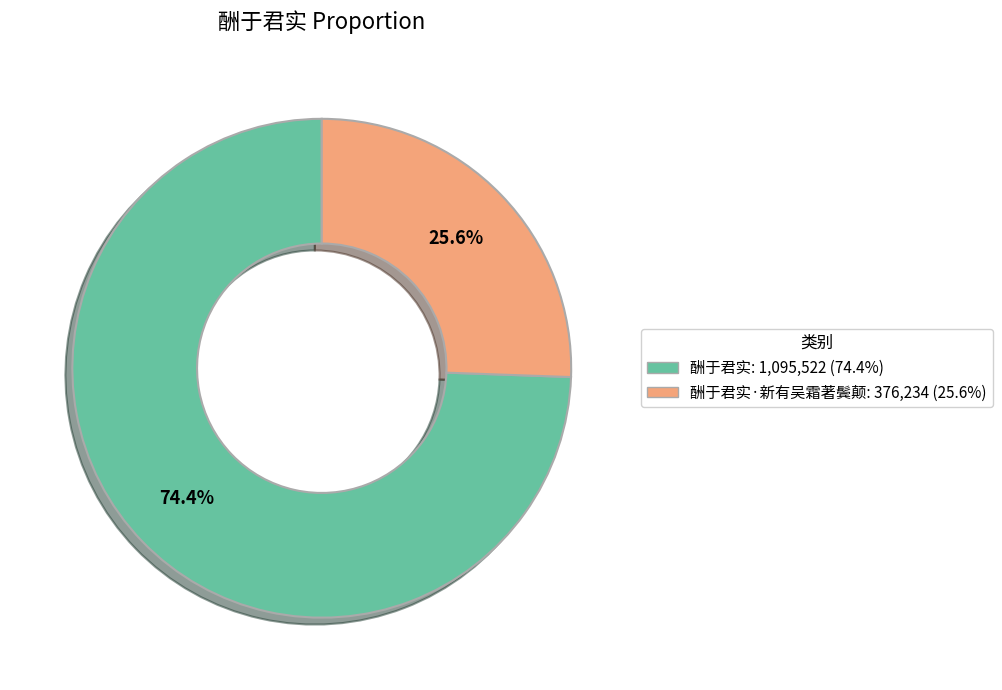

Is there a majority slice in this chart?

Yes